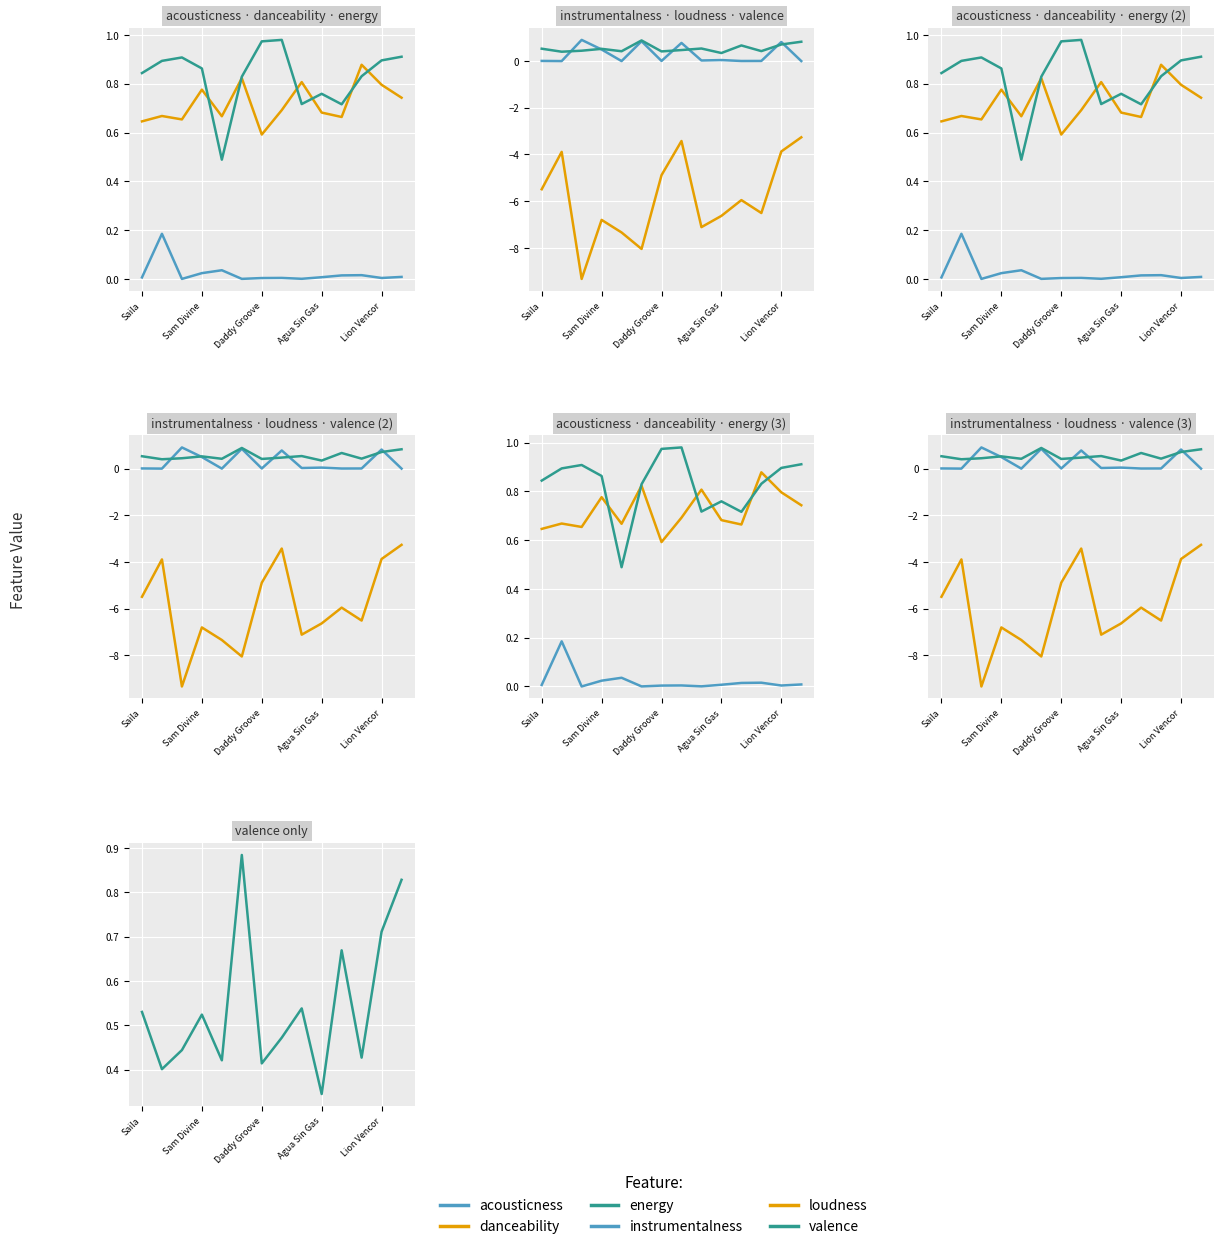

In instrumentalness, how many points are higher than both neighbors (excluding endpoints)?

5